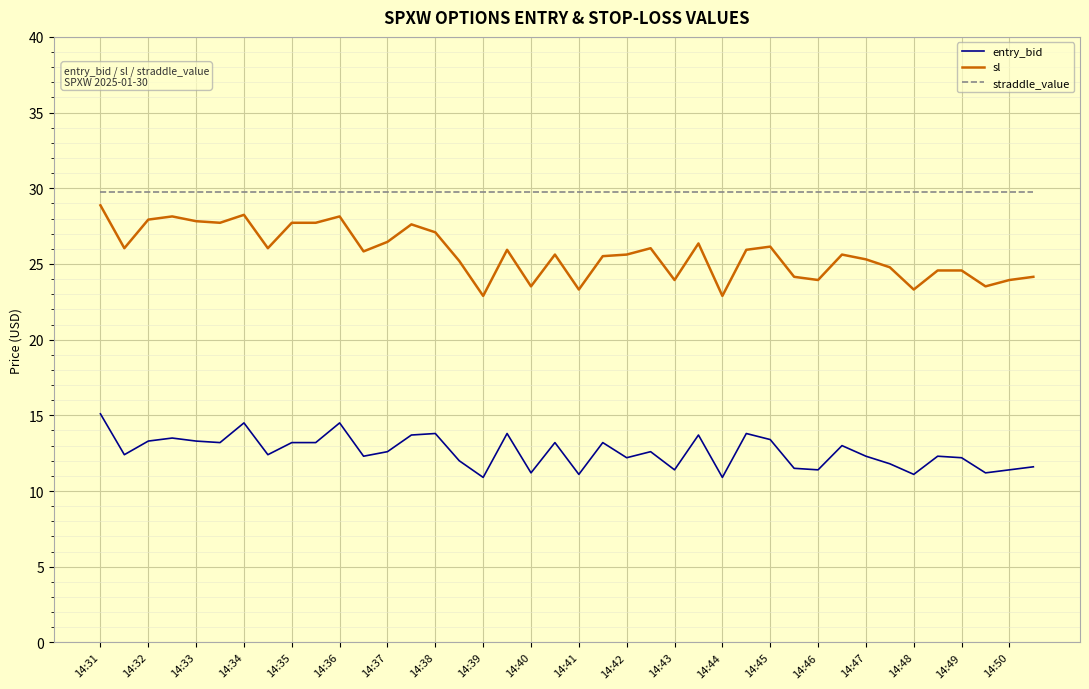

Rank the series by their average value, from highest to lowest.

straddle_value, sl, entry_bid